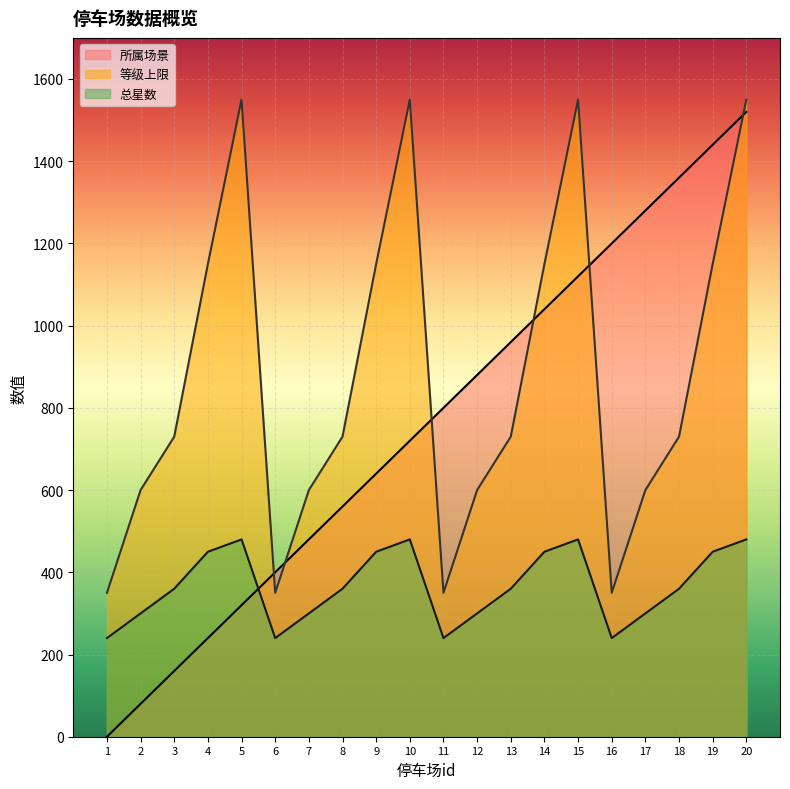

What is the value of the 所属场景 point at the 13th from the left?

960